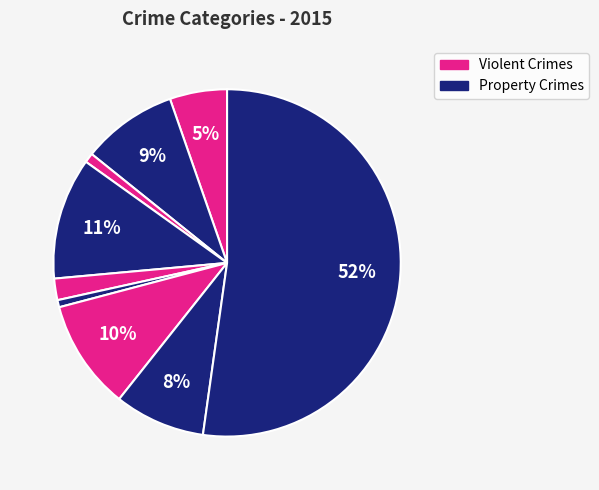

How many segments does this pie chart have?

9